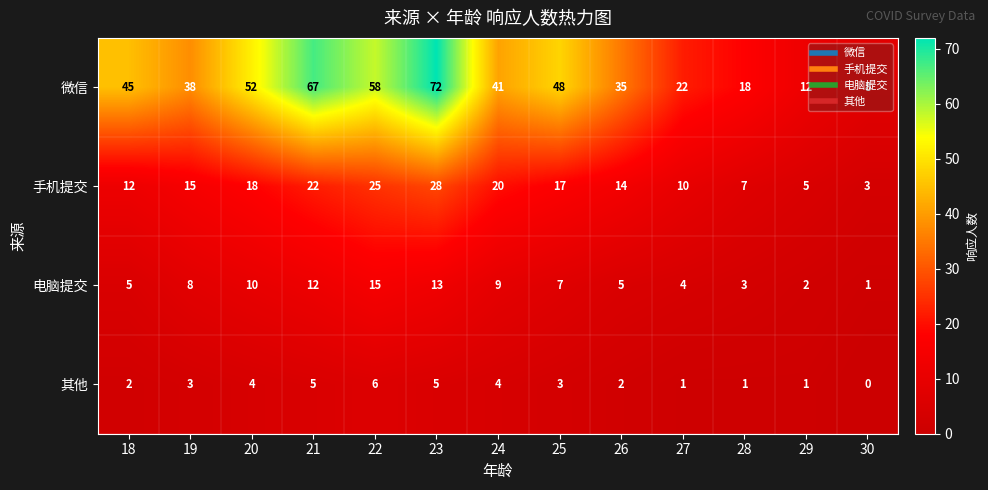

At how many categories does at least one series exceed 16?

11